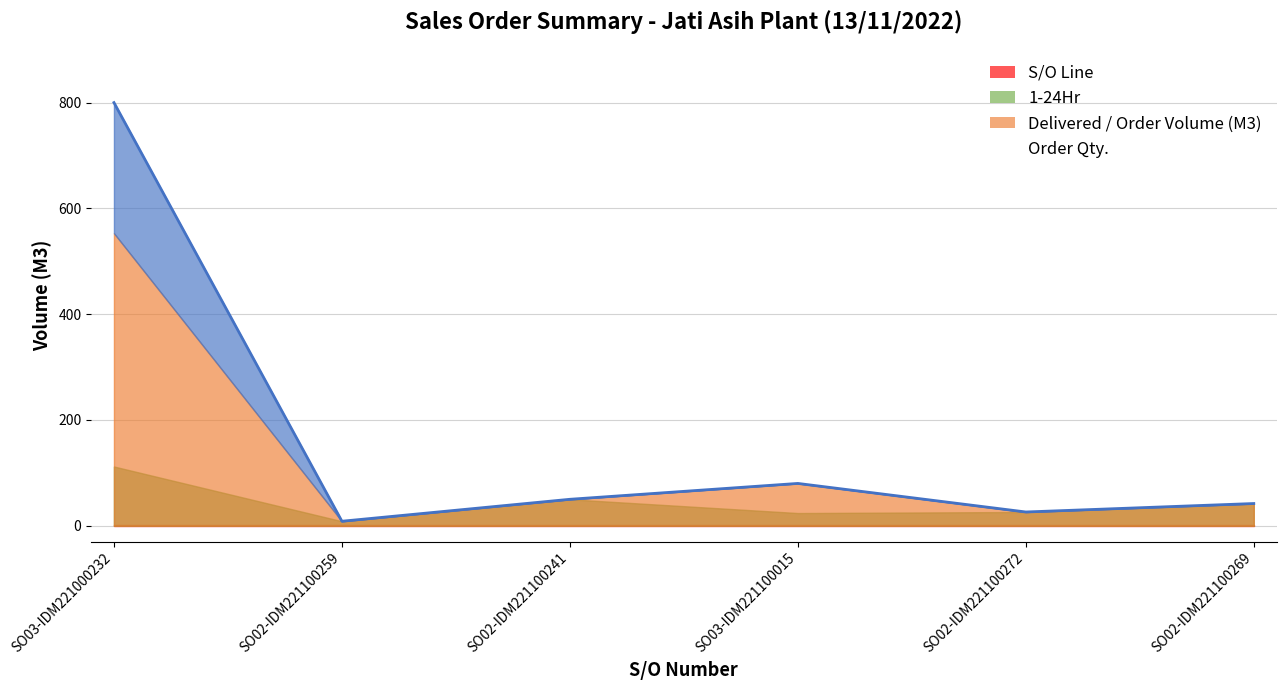

Which has a higher value, SO02-IDM221100269 or SO03-IDM221100015?

SO03-IDM221100015